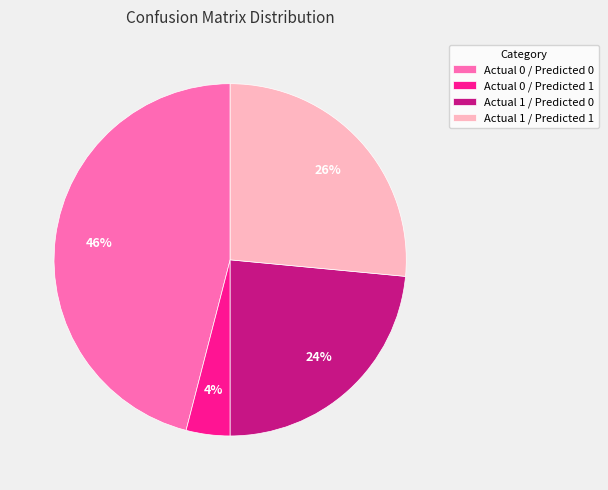

Between Actual 1 / Predicted 1 and Actual 0 / Predicted 0, which is larger?

Actual 0 / Predicted 0